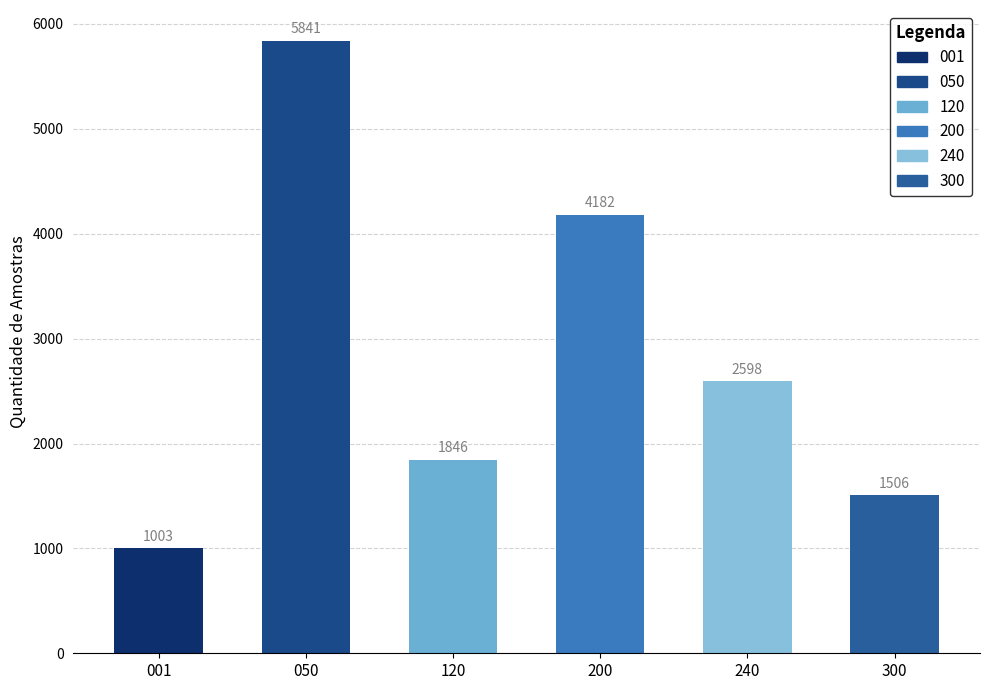

Between 200 and 050, which is larger?

050